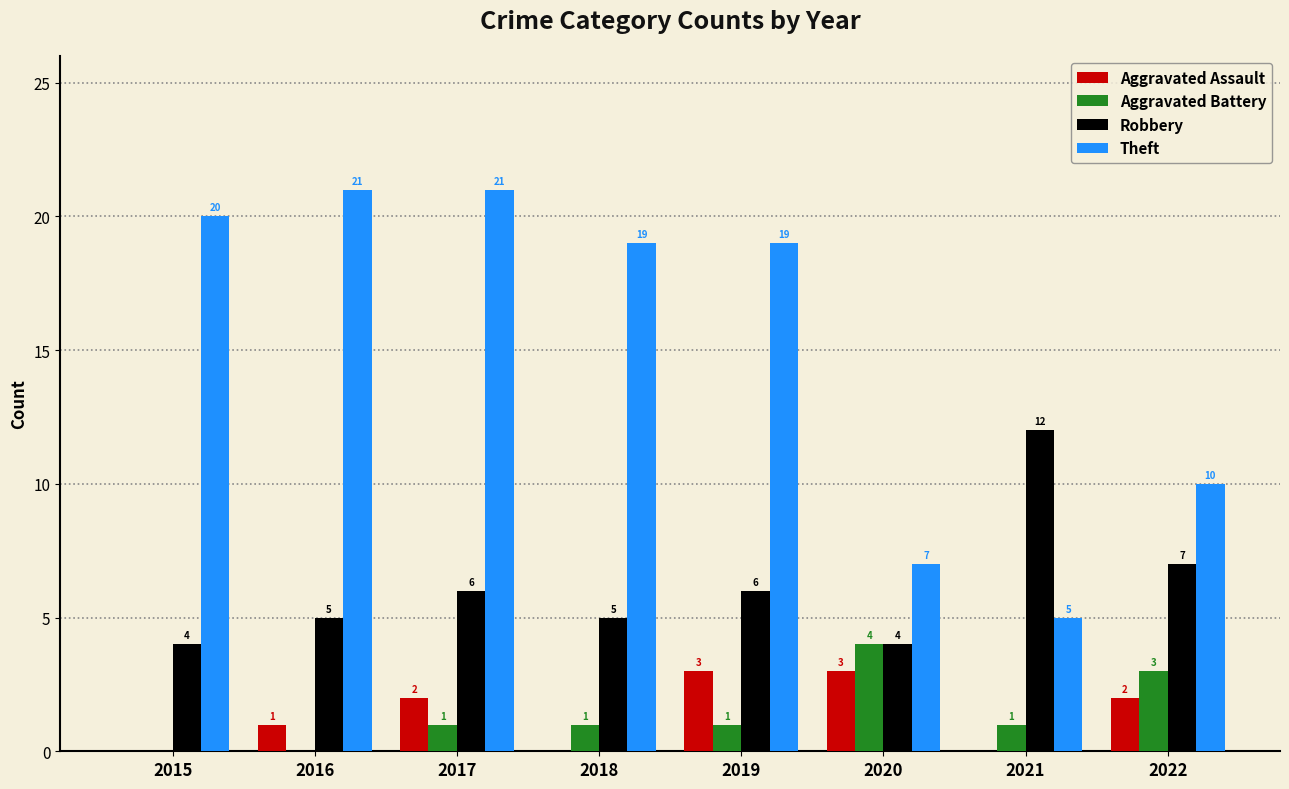

Reading left to right, extract all data points from this chart.

Aggravated Assault: 2015=0	2016=1	2017=2	2018=0	2019=3	2020=3	2021=0	2022=2
Aggravated Battery: 2015=0	2016=0	2017=1	2018=1	2019=1	2020=4	2021=1	2022=3
Robbery: 2015=4	2016=5	2017=6	2018=5	2019=6	2020=4	2021=12	2022=7
Theft: 2015=20	2016=21	2017=21	2018=19	2019=19	2020=7	2021=5	2022=10